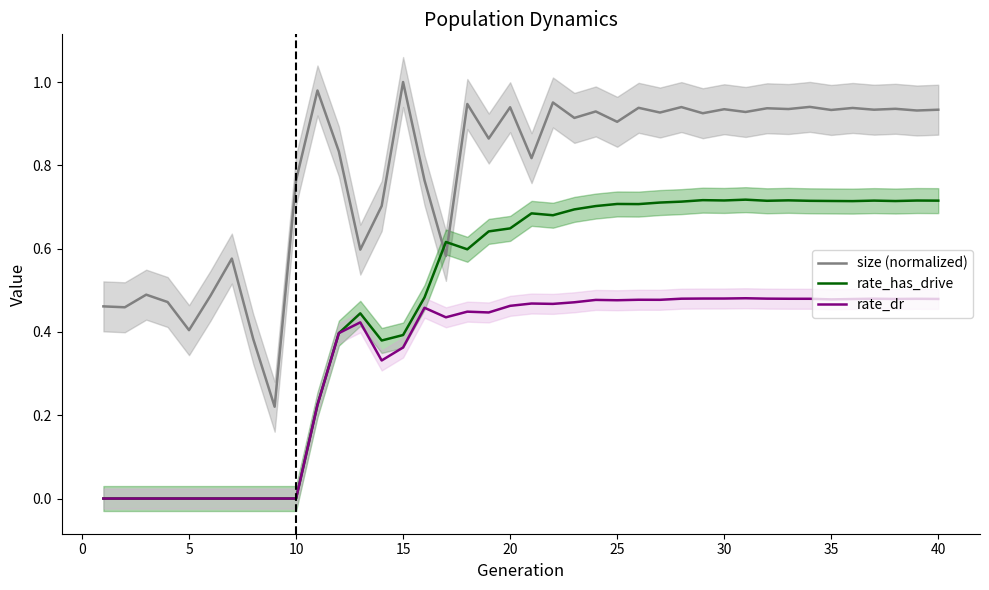

True or false: rate_has_drive and size (normalized) intersect in this chart.

True